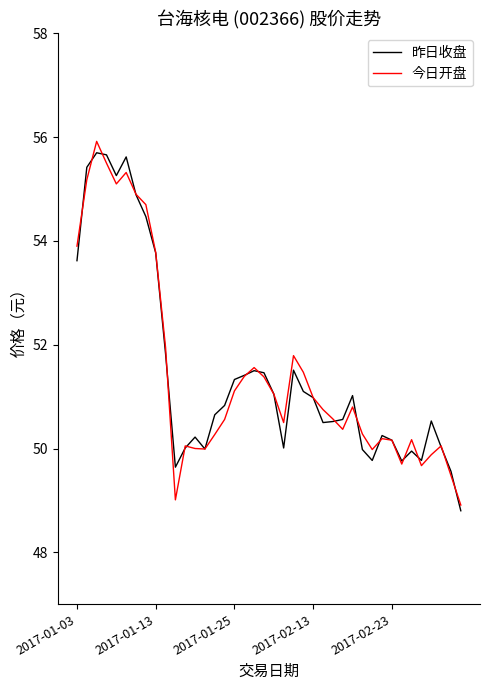

What is the lowest value of the 今日开盘 series?

48.9